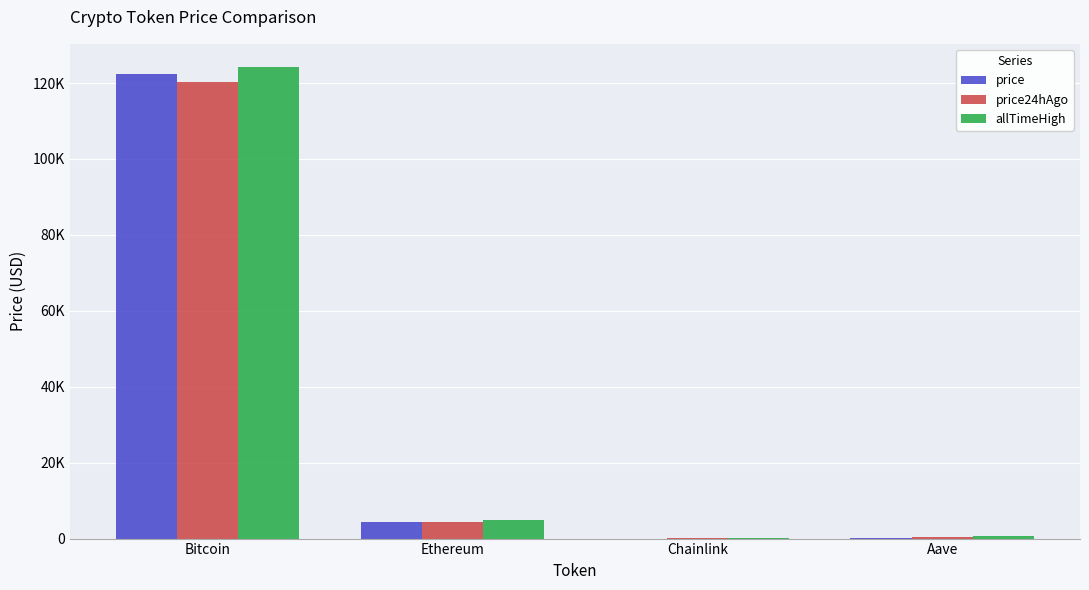

Read the price24hAgo value at Chainlink.

22.4